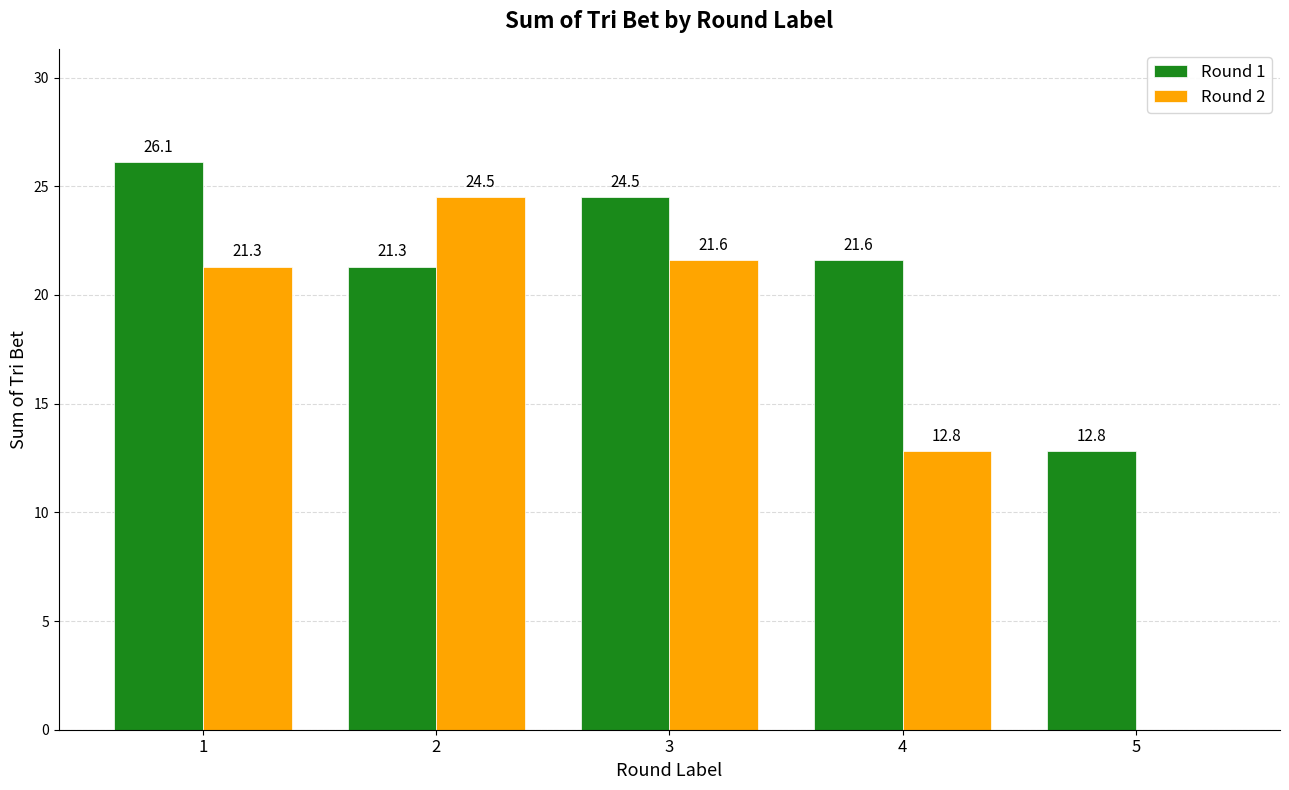

At which label does Round 2 first exceed 21?

1